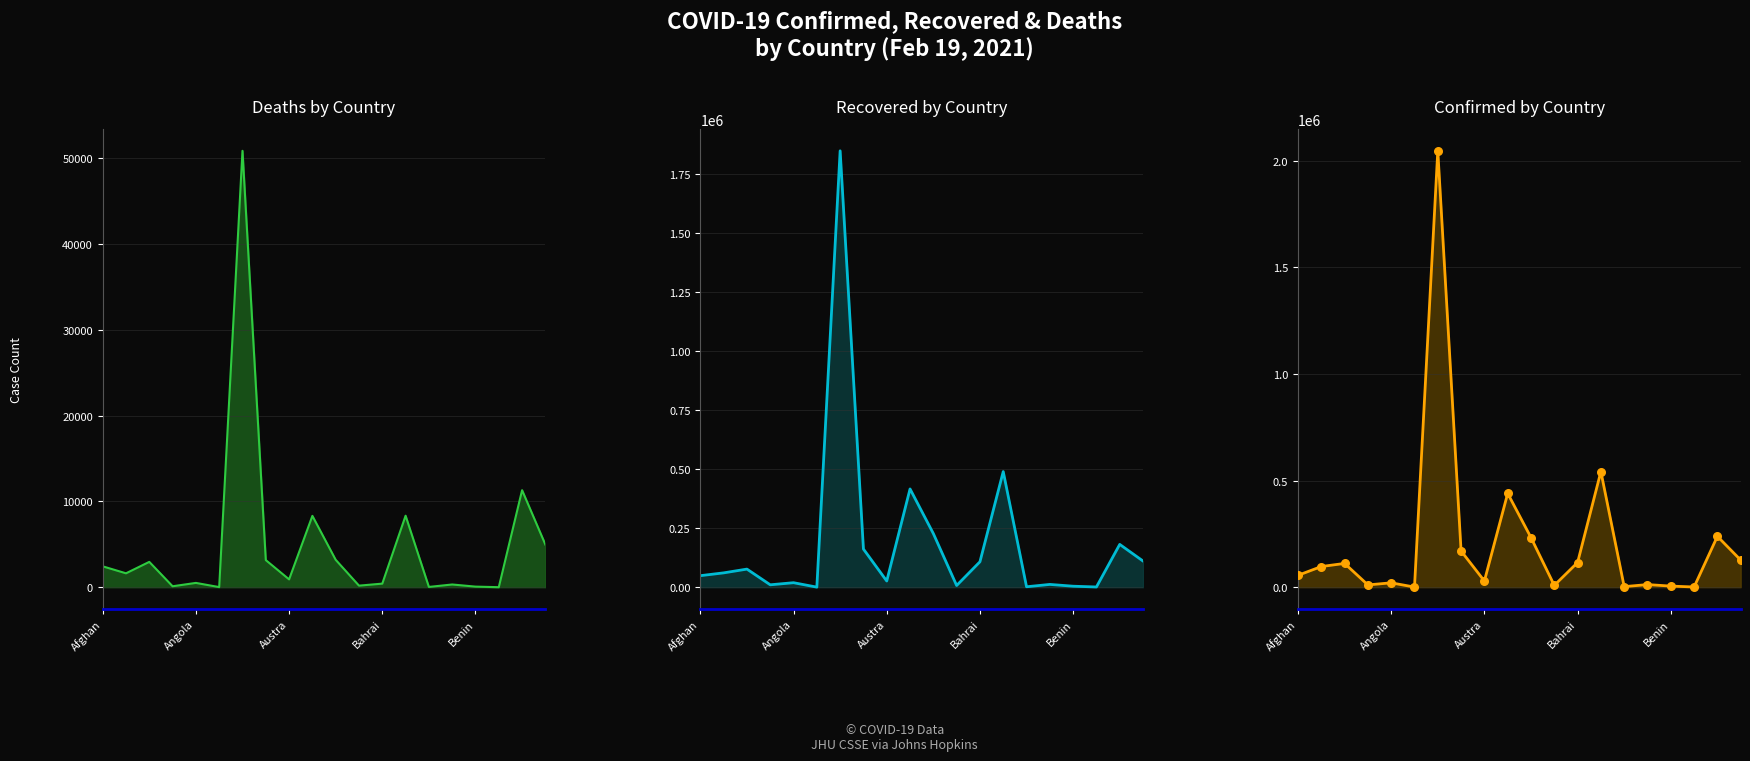

What are all the series names shown in the legend?

Deaths, Recovered, Confirmed